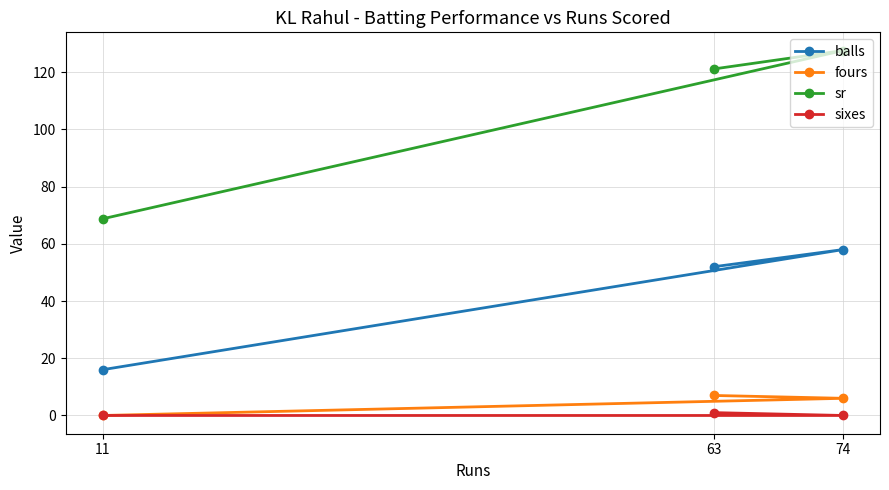

The value of fours at 63 is 11.8. True or false?

False